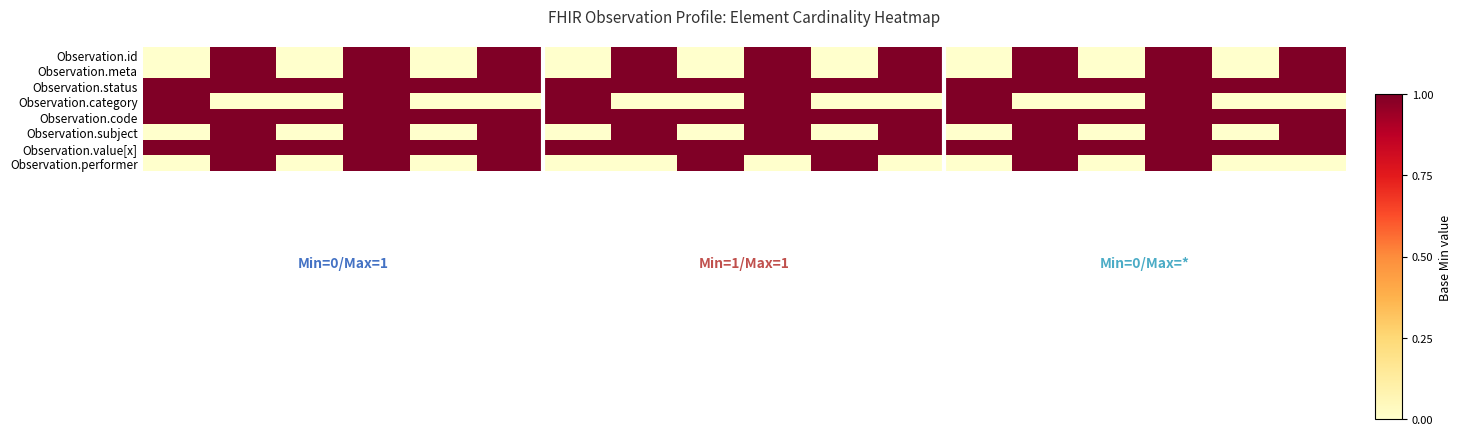

Which series has the widest spread of values?

Observation.id